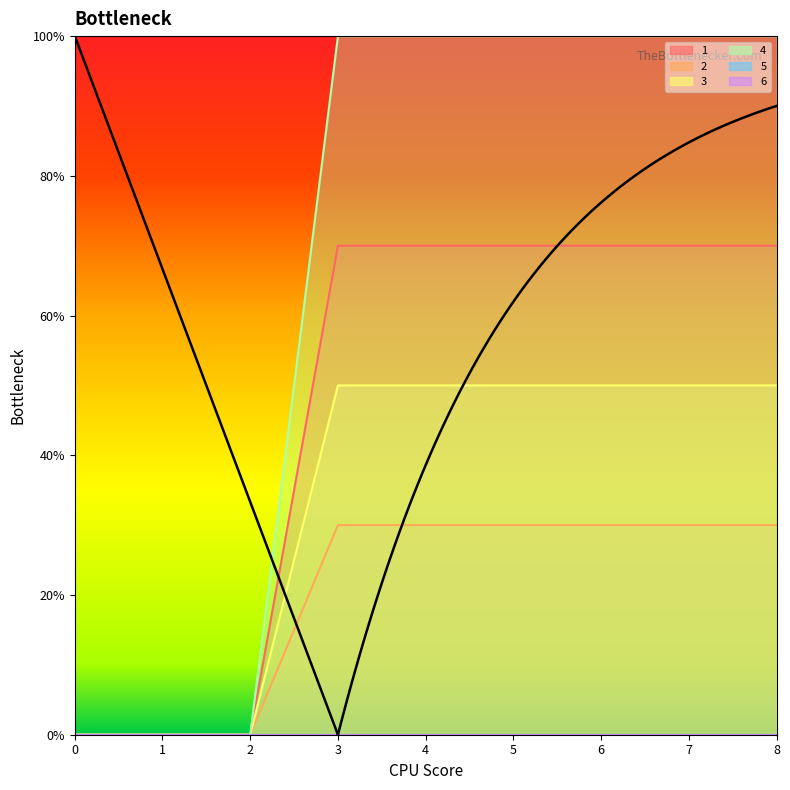

Does the chart display data point markers on the line(s)?

No